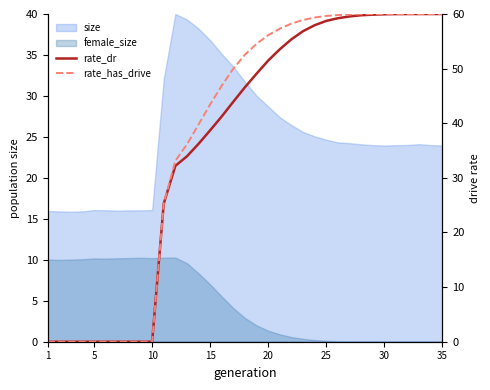

How many lines are shown in the chart?

2